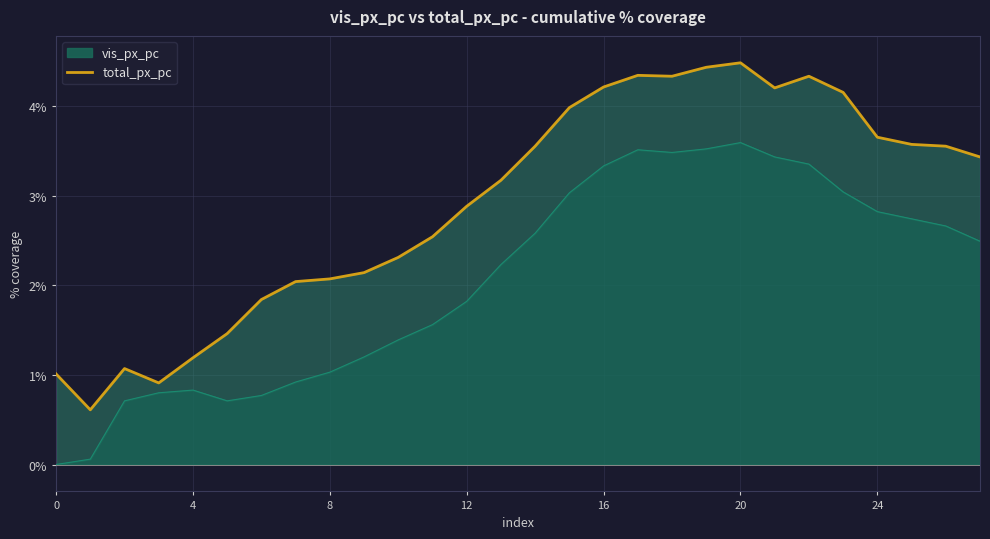

How many points are higher than both their immediate neighbors (excluding endpoints)?

4